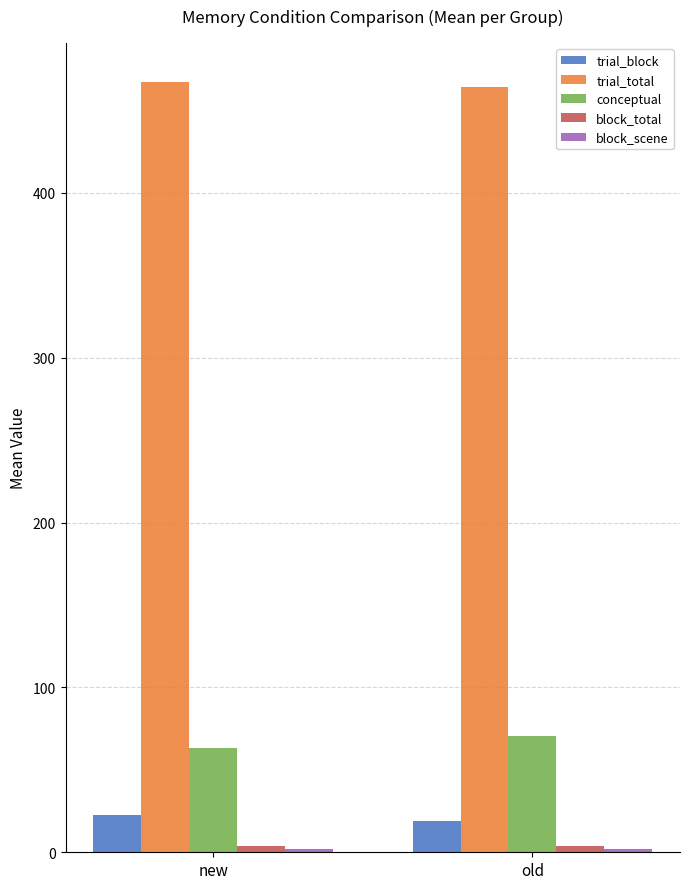

Is the value of conceptual at old greater than the value of trial_block at new?

Yes